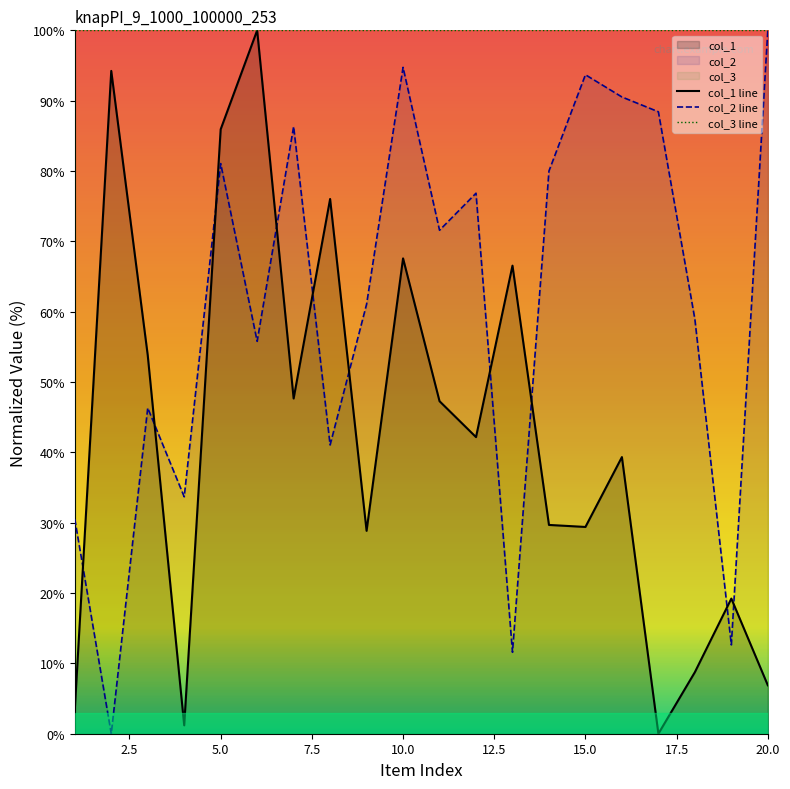

True or false: col_1 line and col_3 line cross at least once.

False